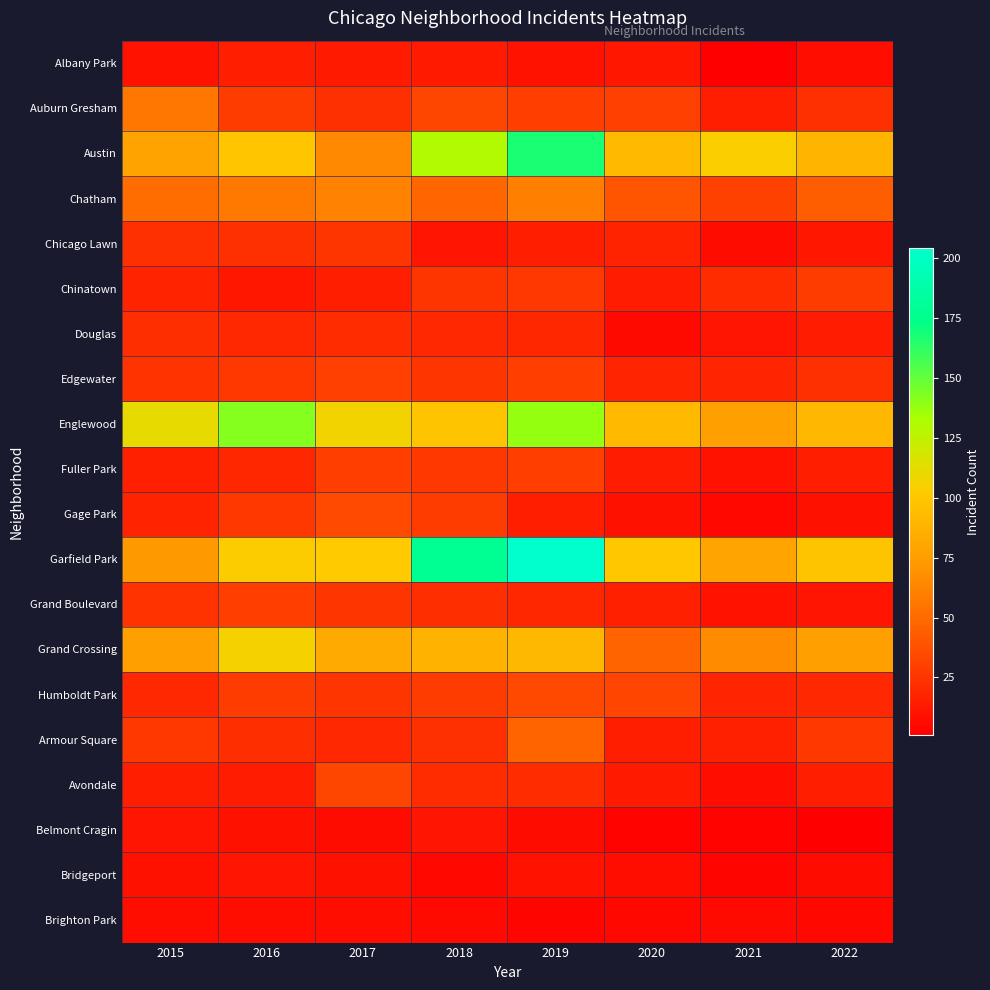

At 2016, list the series in order from largest to smallest.

Englewood, Grand Crossing, Garfield Park, Austin, Chatham, Grand Boulevard, Auburn Gresham, Humboldt Park, Edgewater, Gage Park, Chicago Lawn, Armour Square, Douglas, Fuller Park, Albany Park, Avondale, Chinatown, Bridgeport, Belmont Cragin, Brighton Park